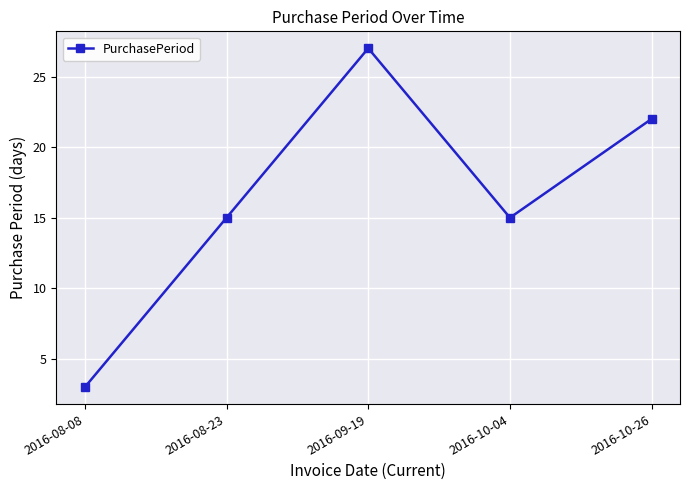

Reading left to right, transcribe all the data shown in this chart.

2016-08-08=3	2016-08-23=15	2016-09-19=27	2016-10-04=15	2016-10-26=22